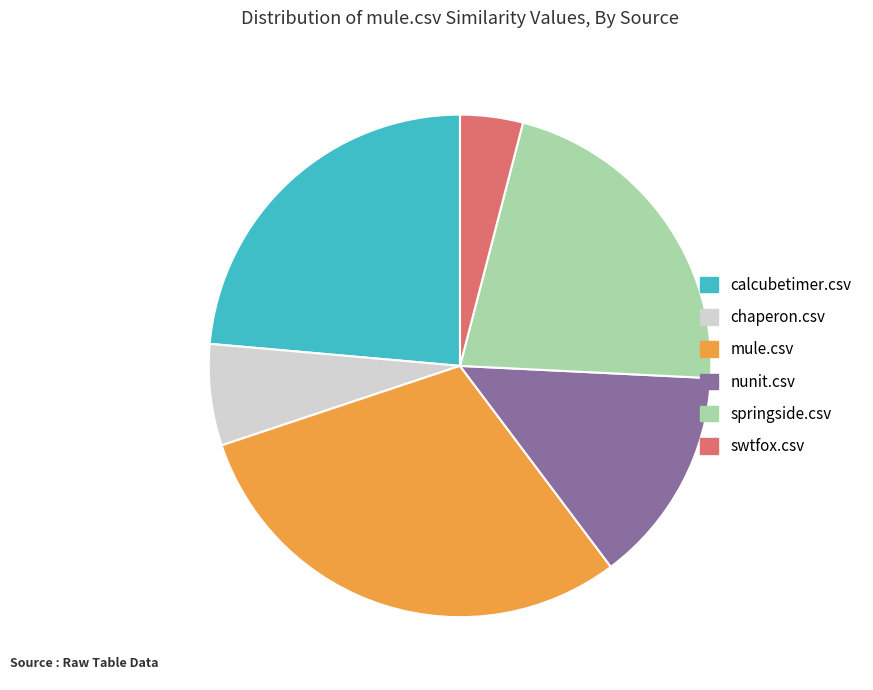

Which has a higher value, nunit.csv or chaperon.csv?

nunit.csv